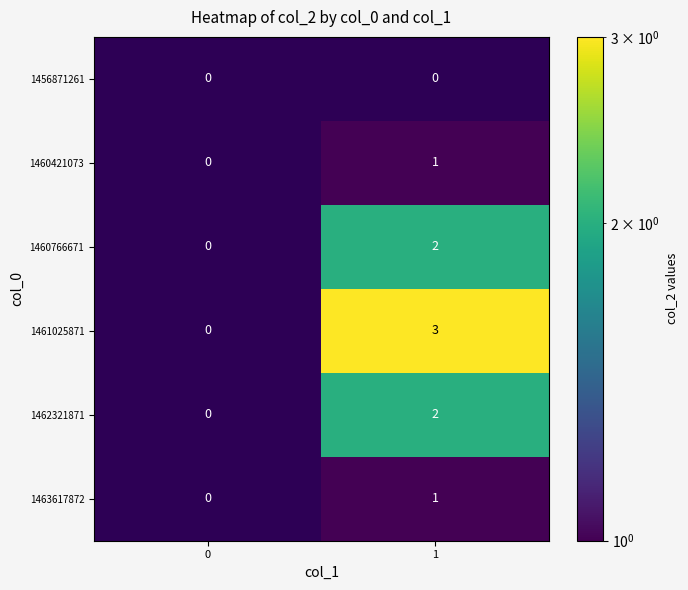

Count the number of data series in this chart.

6